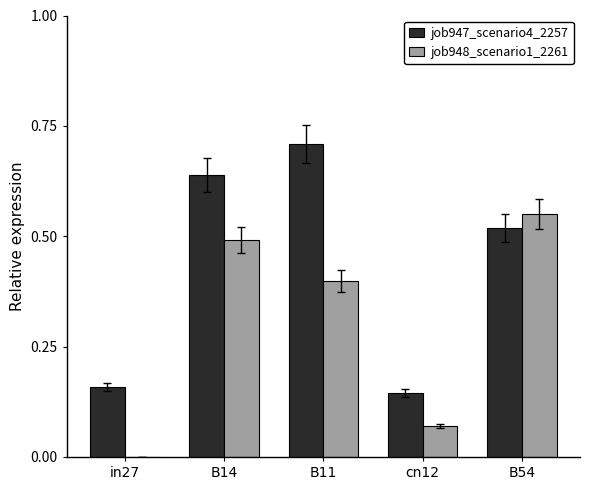

What is the sum of all job947_scenario4_2257 values?

2.2